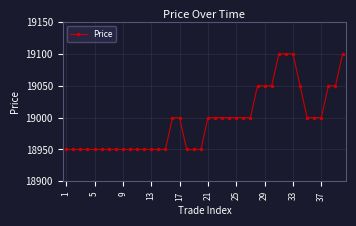

What is the value of the 38th point from the left?

19050